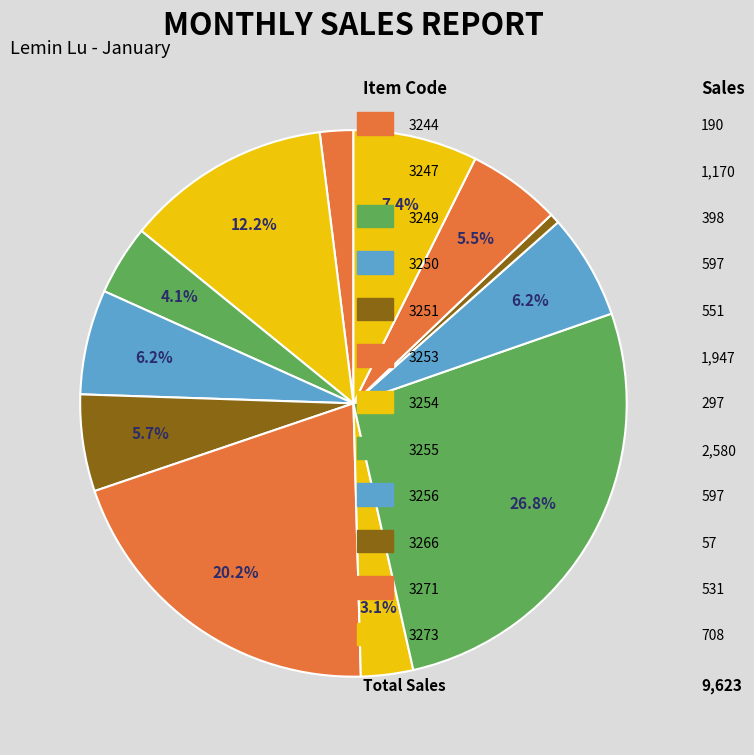

How many slices are in this pie chart?

12